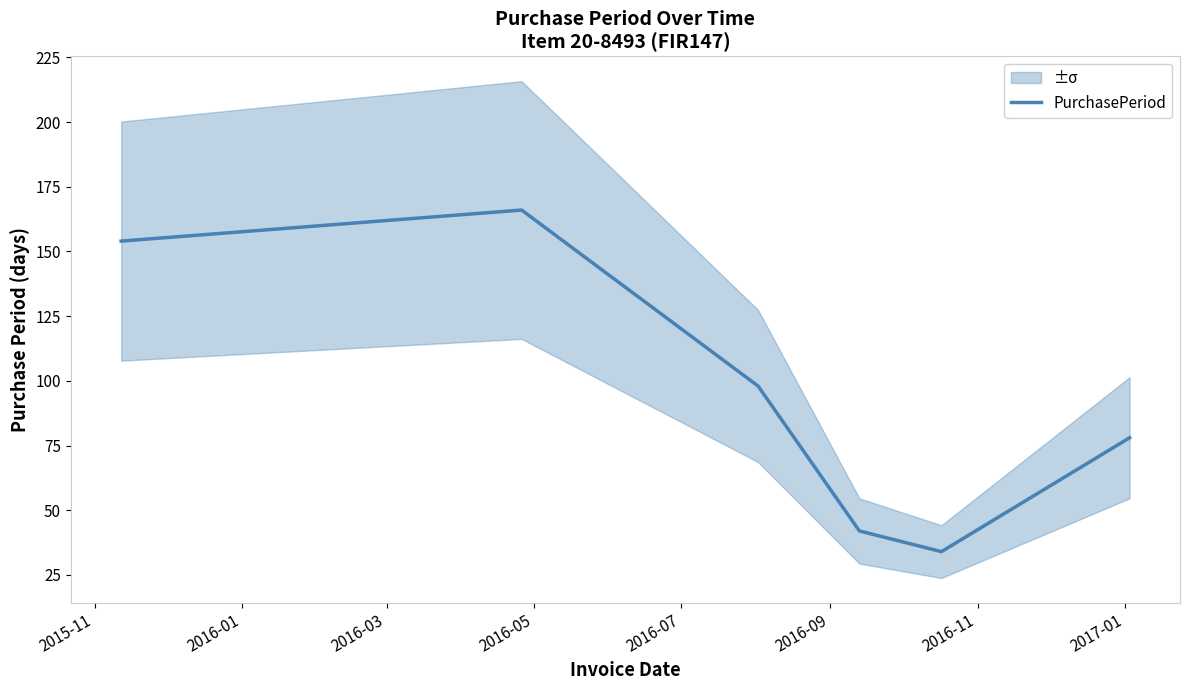

What is the average value?

95